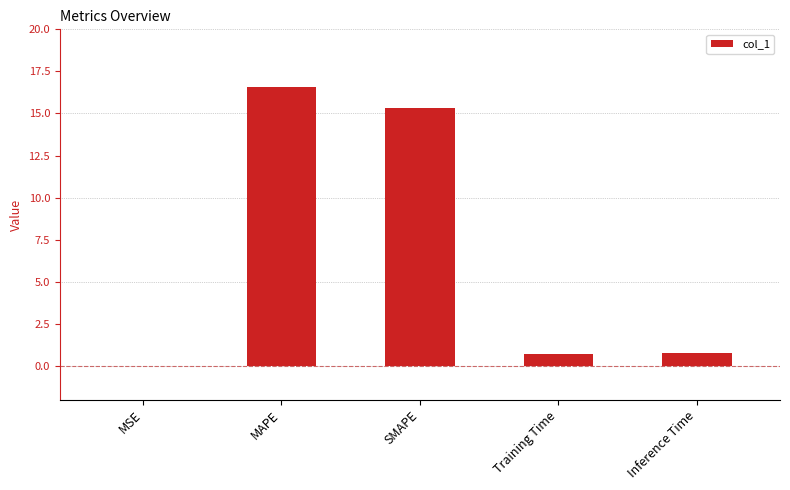

Between MSE and Training Time, which is larger?

Training Time